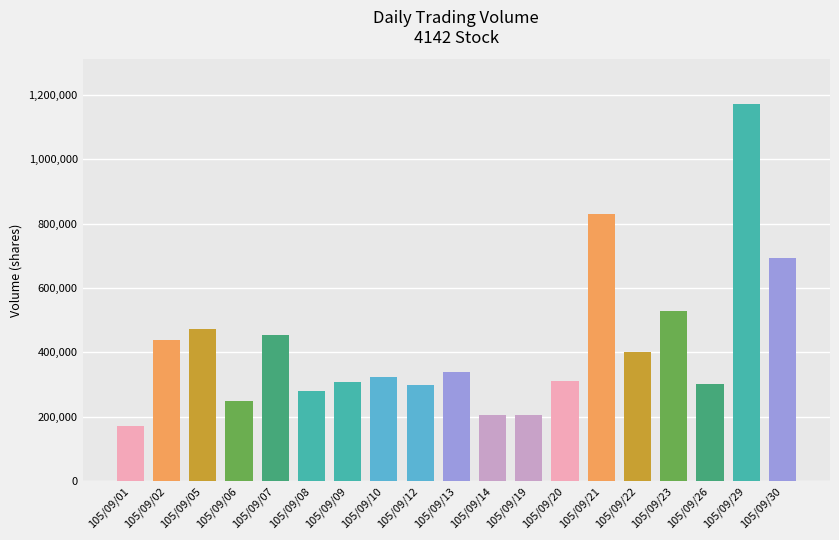

True or false: the data shows 312551 at 105/09/05.

False